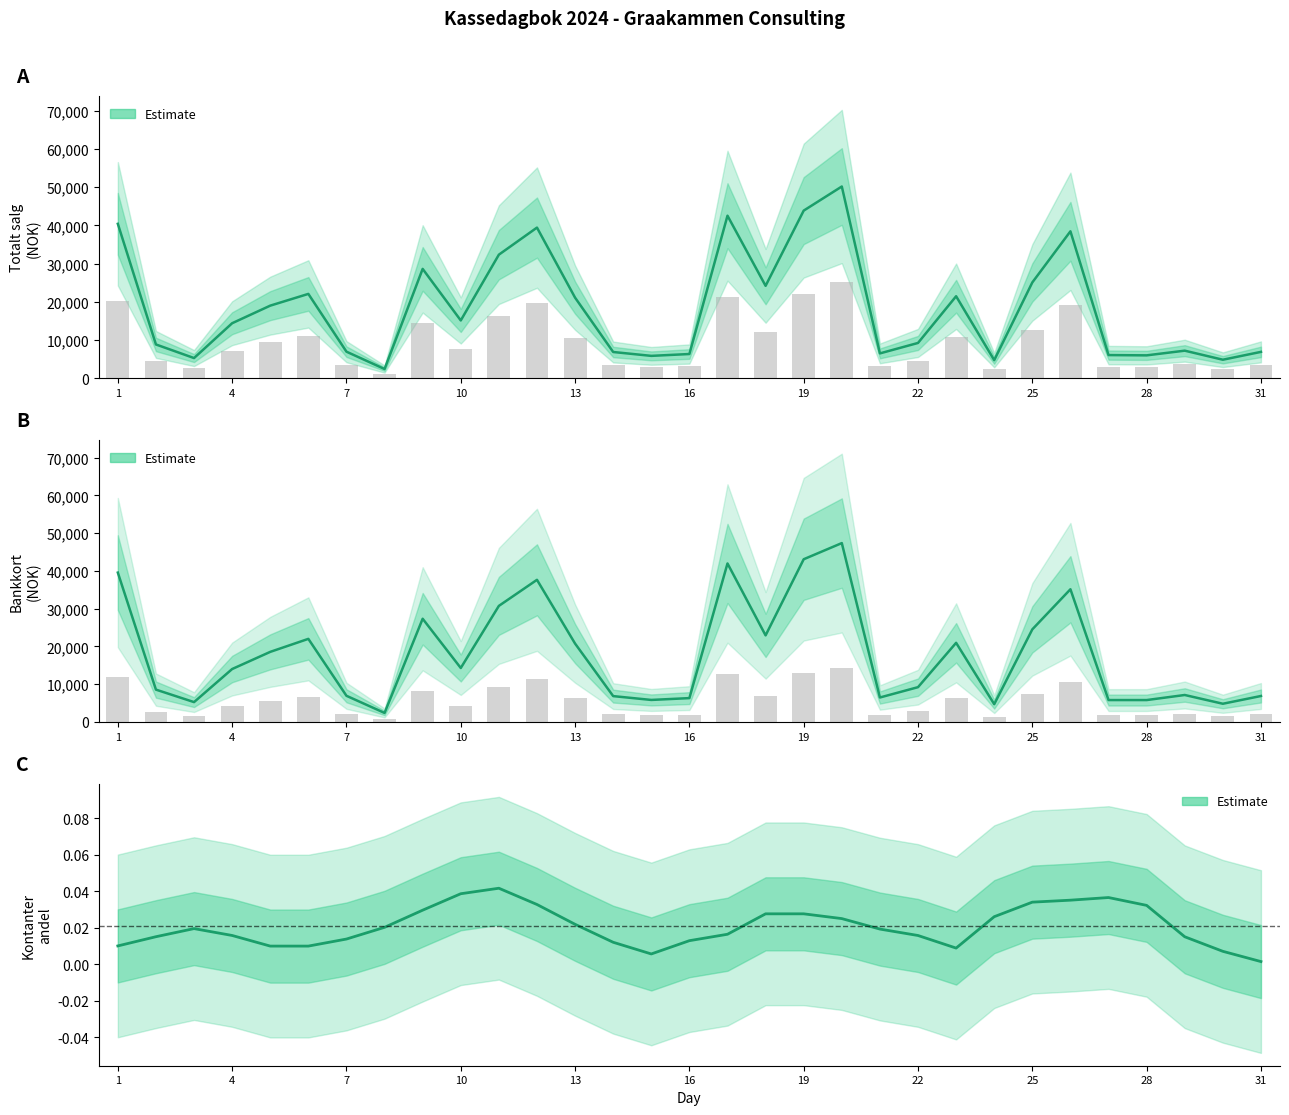

What is the difference between the second highest and minimum values in the Totalt salg series?

41482.0